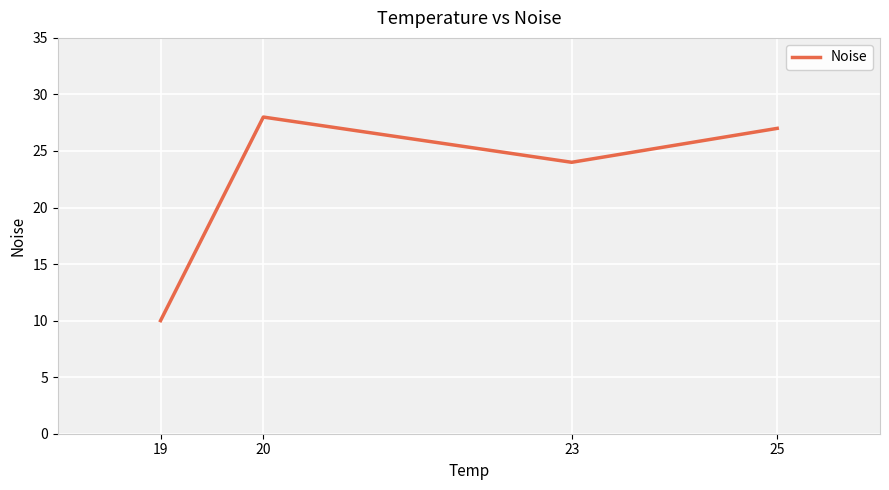

How many categories are shown in the chart?

4